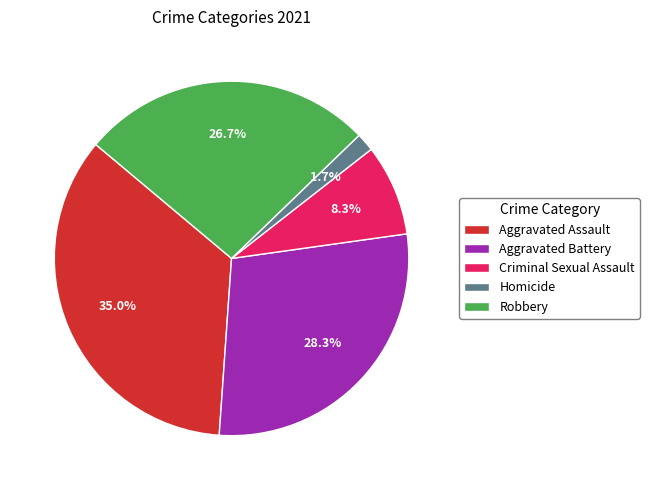

To the nearest percent, what is the difference between the Robbery and Criminal Sexual Assault slice percentages?

18%